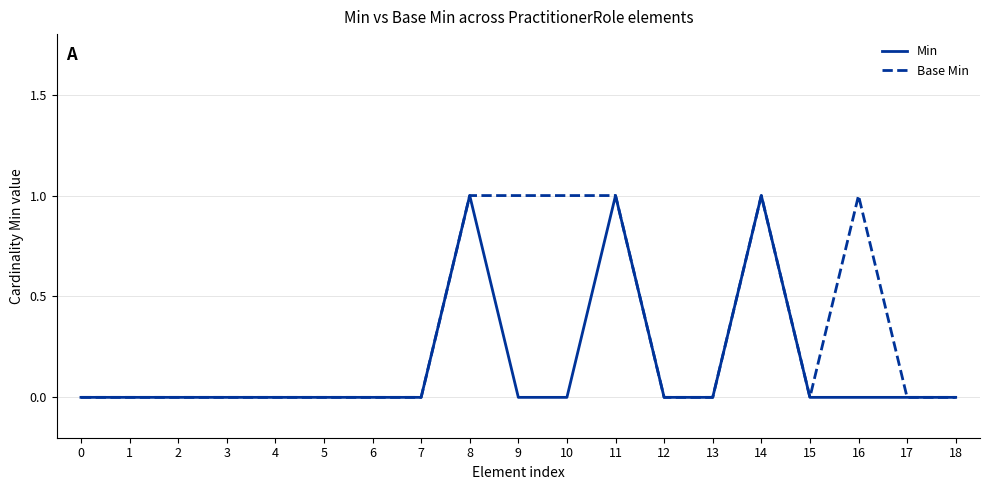

The value of Min at 6 is 0. True or false?

True